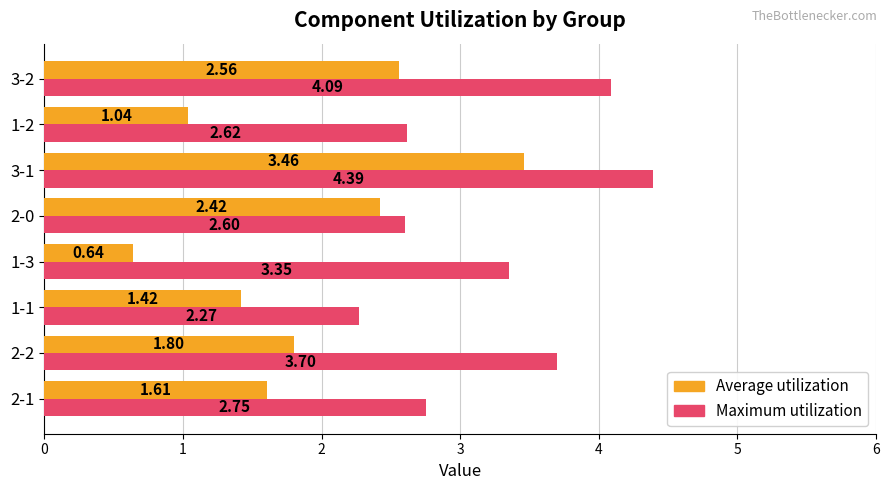

What is the sum of all Maximum utilization values?

25.8